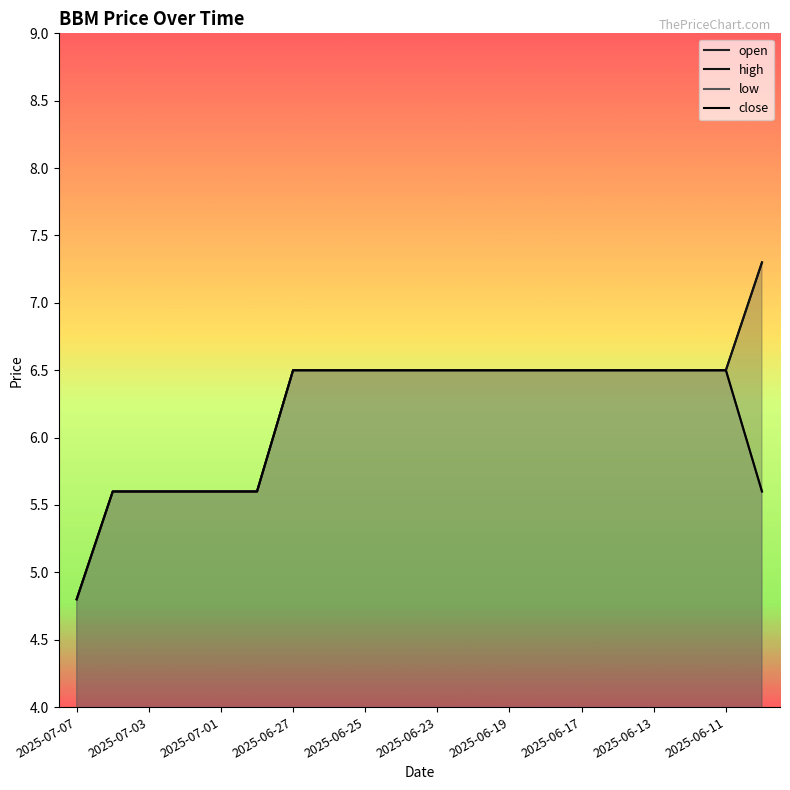

What is the difference between the second highest and minimum values in the high series?

1.7